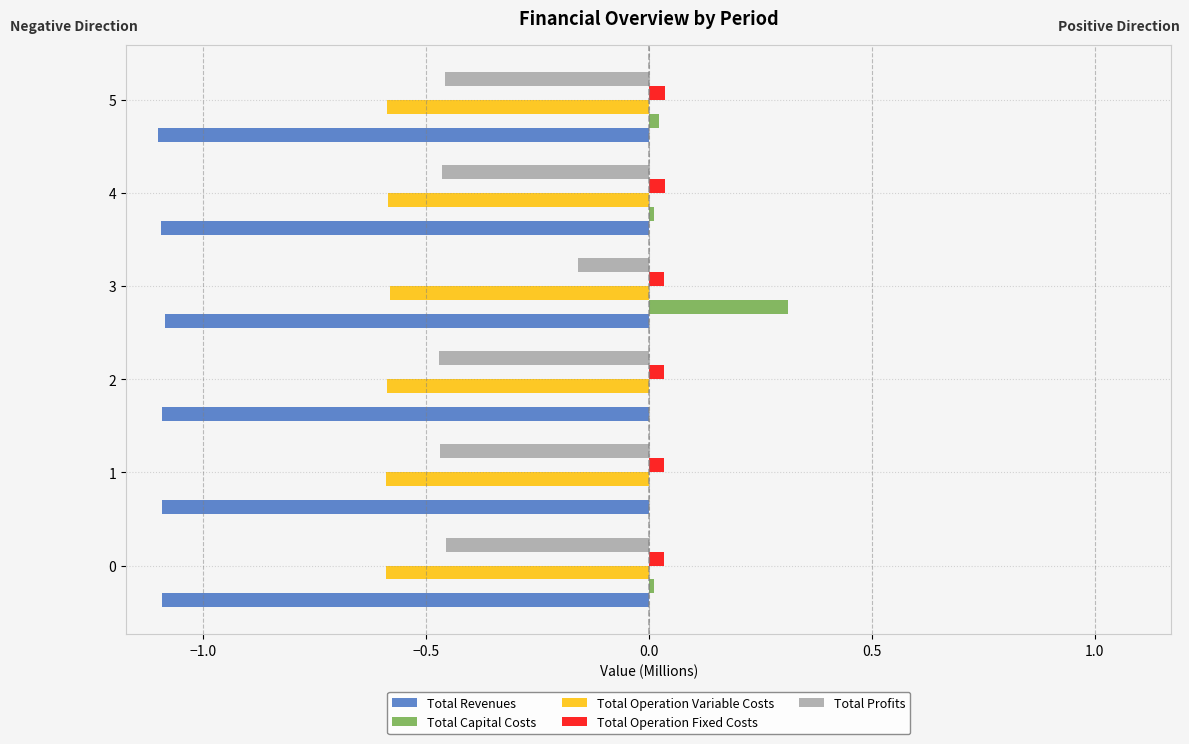

Is the value of Total Revenues at 5 greater than the value of Total Operation Variable Costs at 4?

No